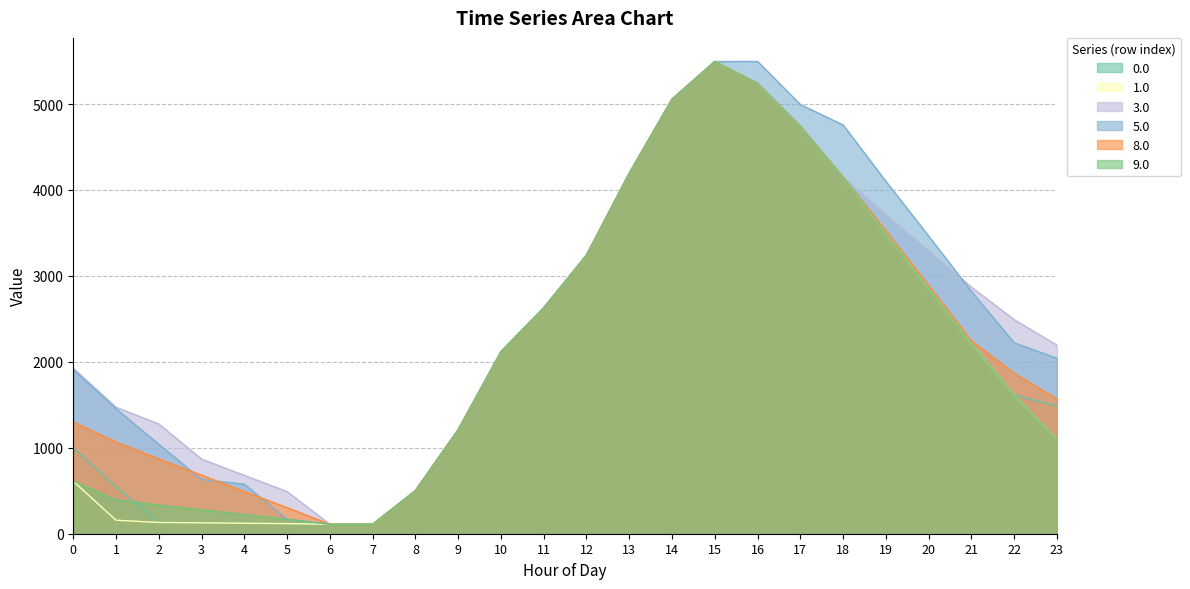

What is the value of the 0.0 point at the 3rd from the left?

131.2